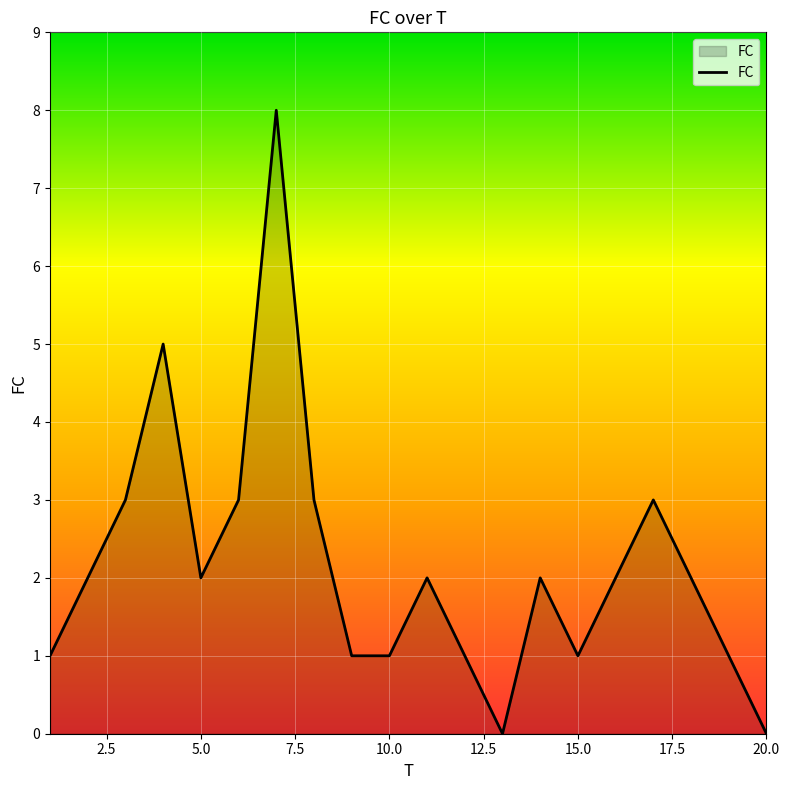

What is the average value?

2